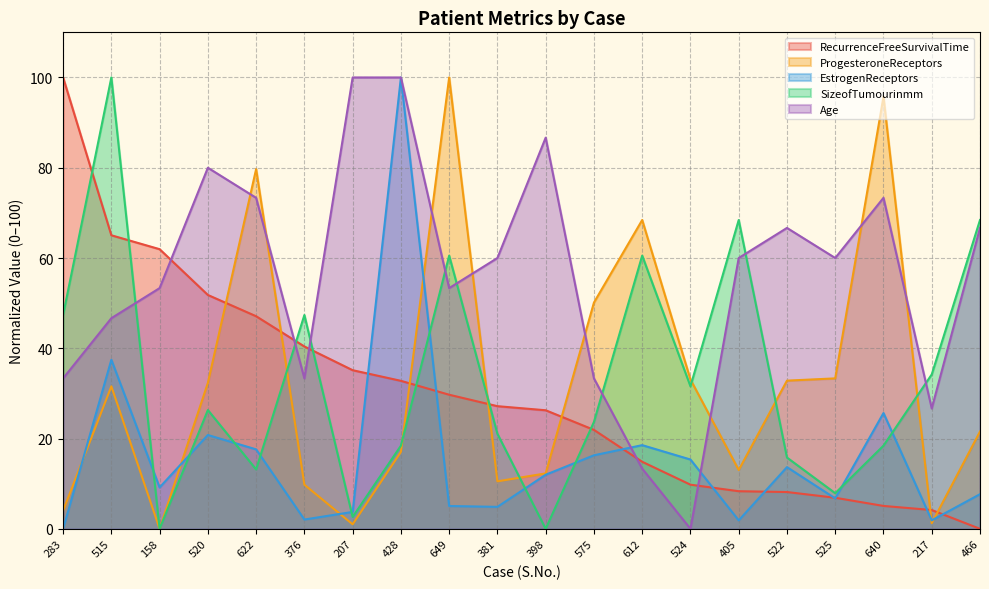

Which has a higher value, 398 or 466?

398